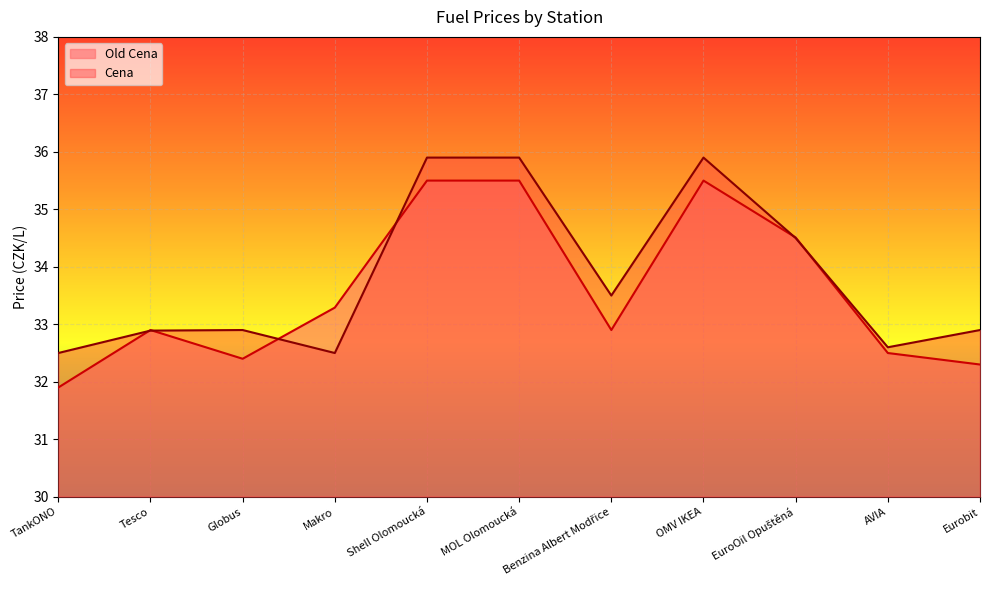

What is the lowest value of the Cena series?

32.5